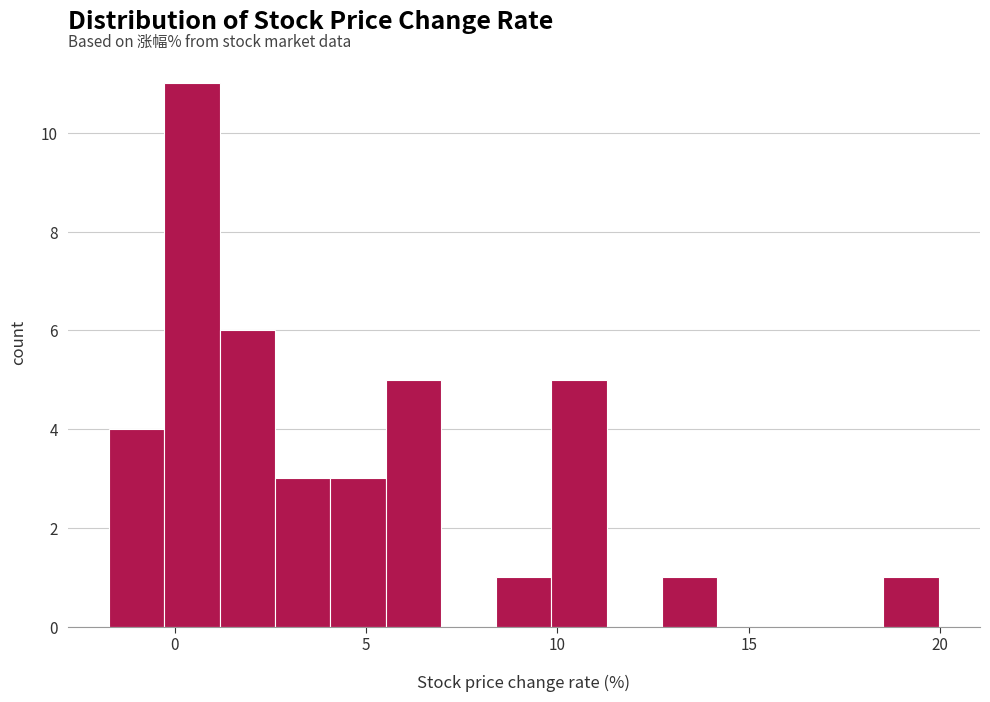

Read against the x-axis, roughly where is the centre of the tallest bar?

0.5